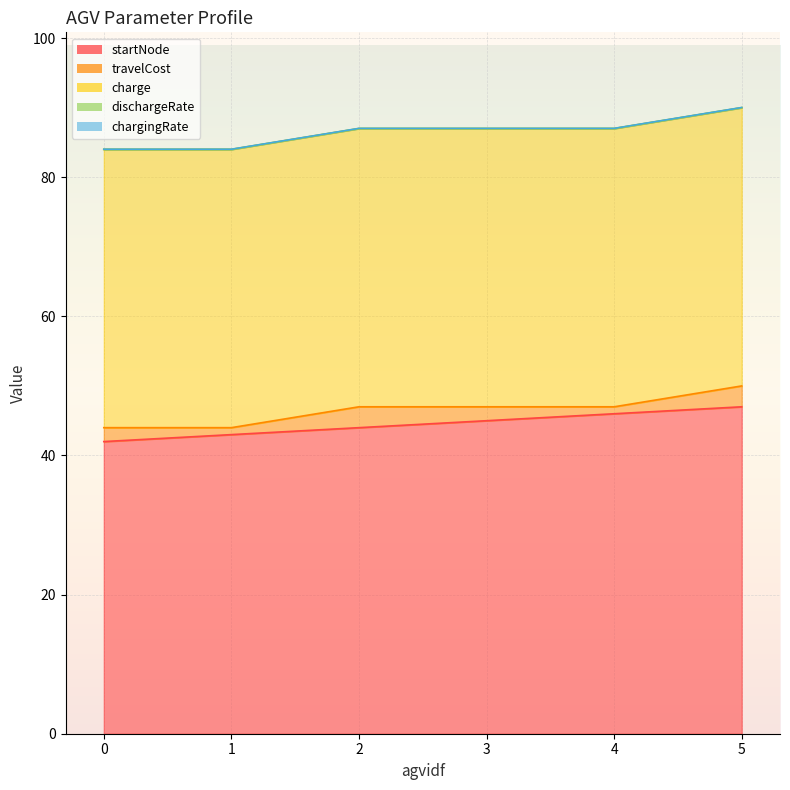

What value does the travelCost series have at 3?

2.0